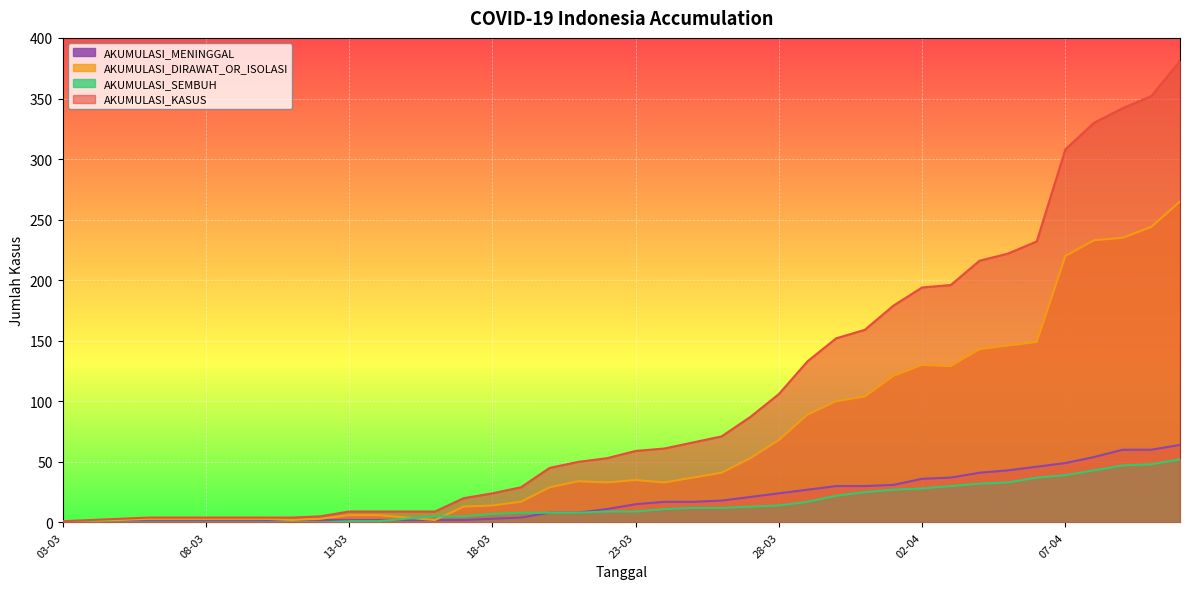

True or false: AKUMULASI_DIRAWAT_OR_ISOLASI and AKUMULASI_MENINGGAL intersect in this chart.

False